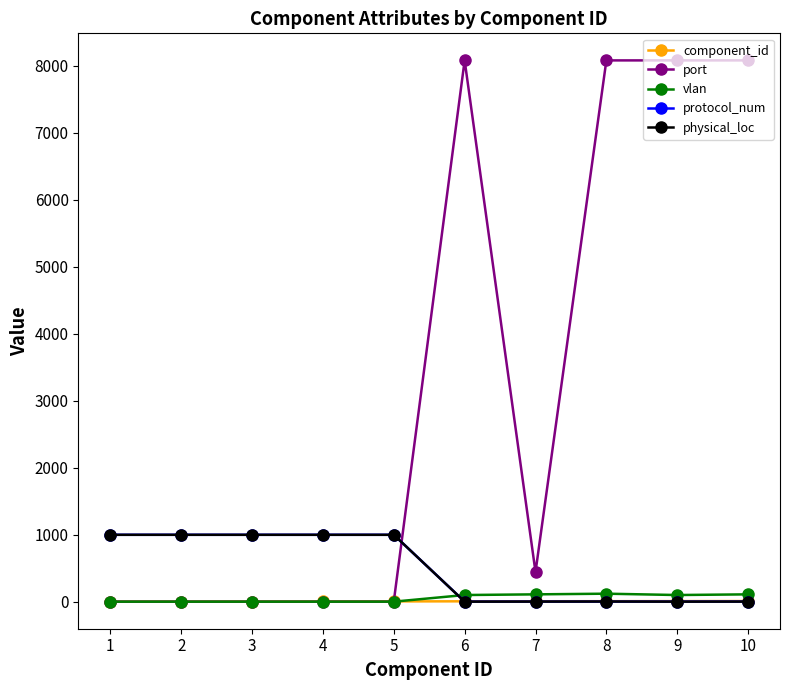

What is the spread (max minus min) of values at 1?

998